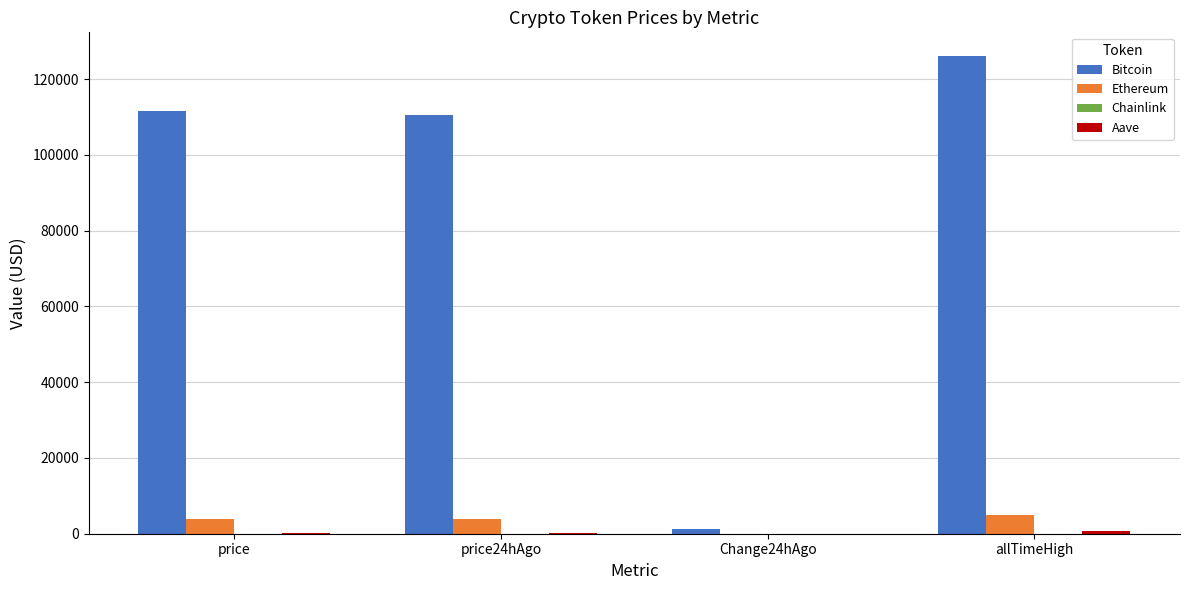

What is the maximum value shown in the chart?

126080.0